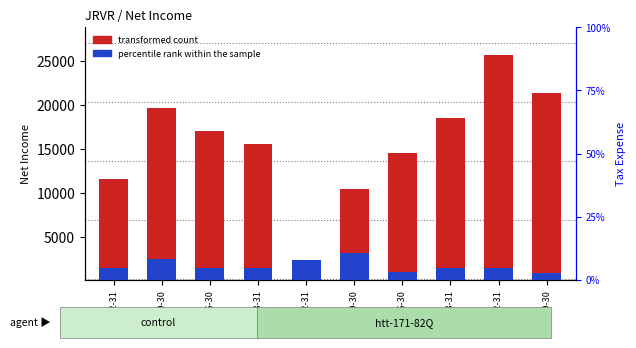

Reading left to right, list all the values displayed in this chart.

transformed count: 2018-12-31=11600	2018-09-30=19600	2018-06-30=17000	2018-03-31=15600	2017-12-31=200	2017-09-30=10400	2017-06-30=14500	2017-03-31=18500	2016-12-31=25700	2016-09-30=21400
percentile rank within the sample: 2018-12-31=1500	2018-09-30=2500	2018-06-30=1500	2018-03-31=1500	2017-12-31=2400	2017-09-30=3200	2017-06-30=1000	2017-03-31=1500	2016-12-31=1500	2016-09-30=900